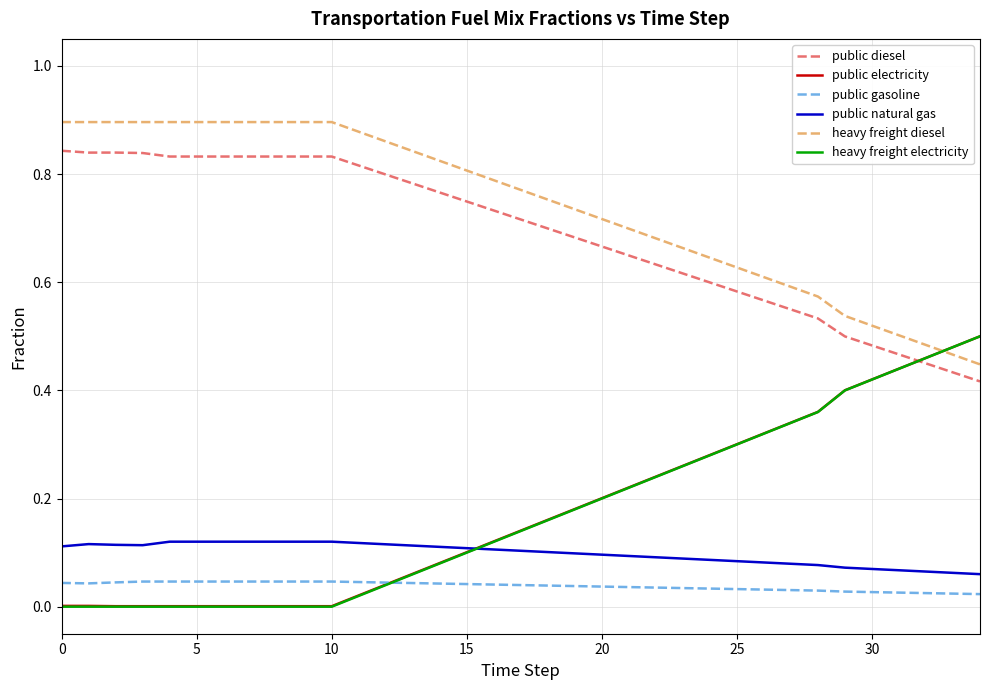

True or false: public natural gas and public diesel cross at least once.

False